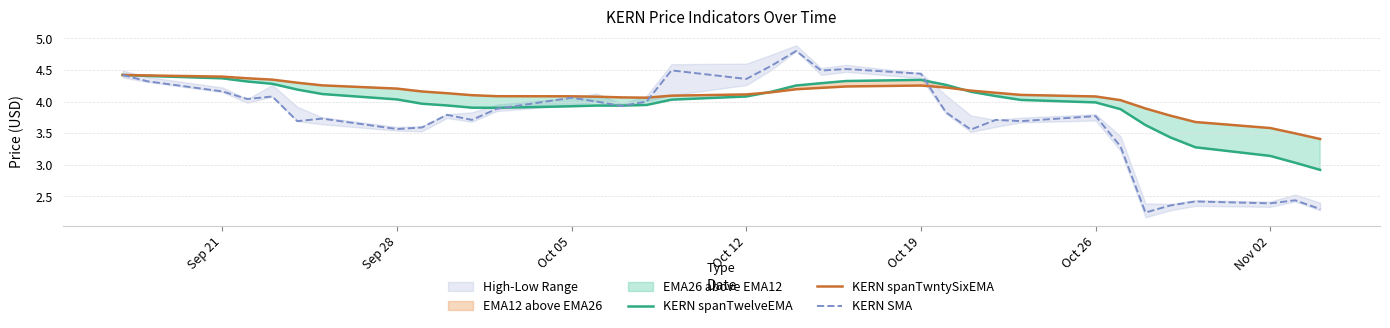

After their last crossing, which series has the higher values: KERN SMA or KERN spanTwntySixEMA?

KERN spanTwntySixEMA